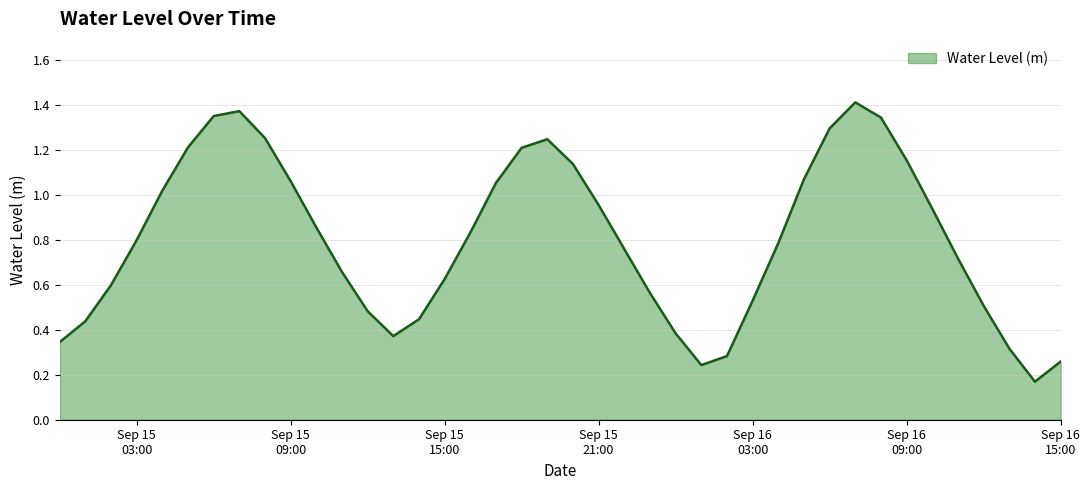

Reading right to left, what are all the values shown in this chart?

0.3	0.2	0.3	0.5	0.7	0.9	1.2	1.3	1.4	1.3	1.1	0.8	0.5	0.3	0.2	0.4	0.6	0.8	1.0	1.1	1.2	1.2	1.1	0.8	0.6	0.4	0.4	0.5	0.7	0.9	1.1	1.3	1.4	1.3	1.2	1.0	0.8	0.6	0.4	0.3